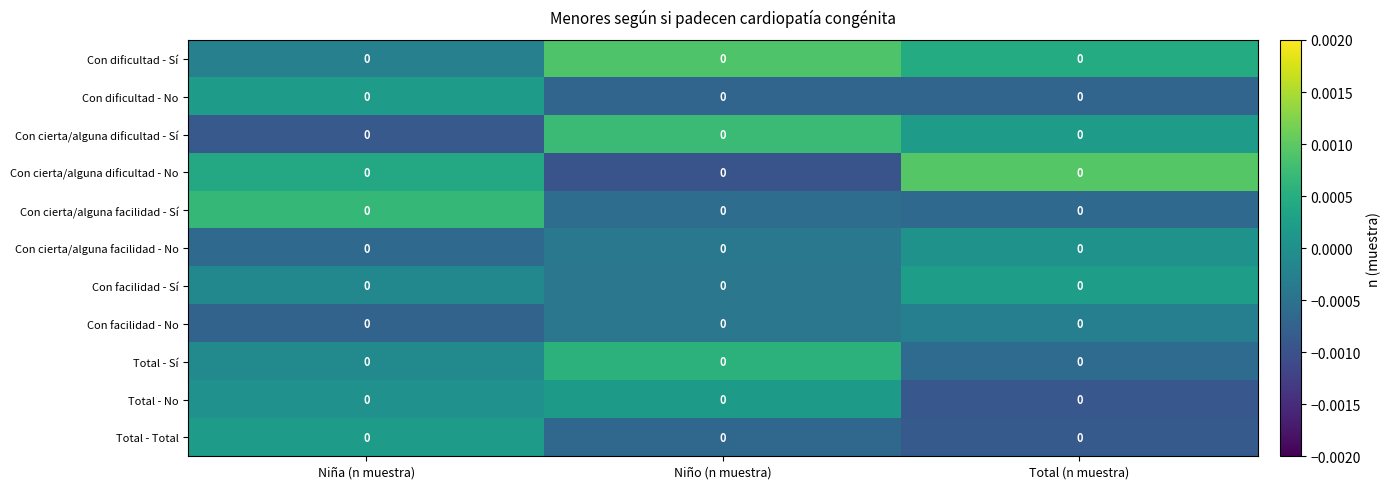

Is the value of Total - Sí at Niño (n muestra) greater than the value of Con dificultad - No at Niño (n muestra)?

Yes